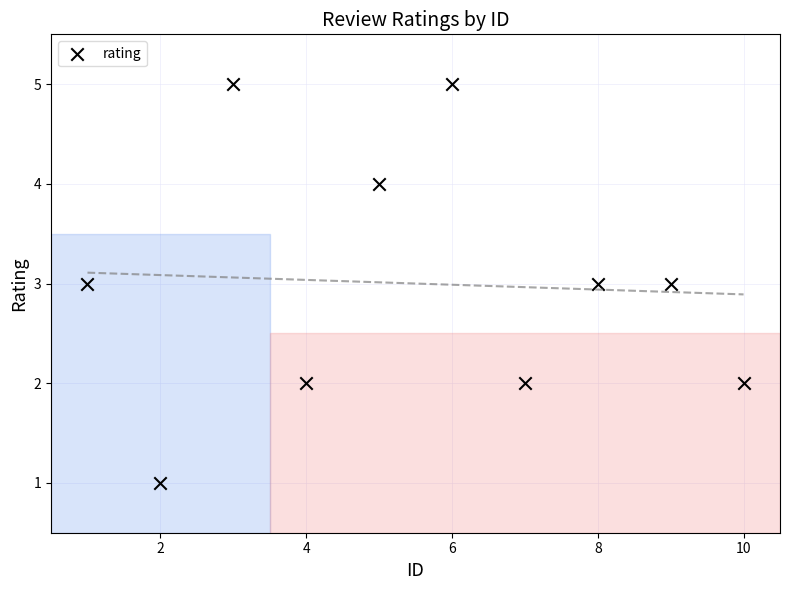

What is the average Y value?

3